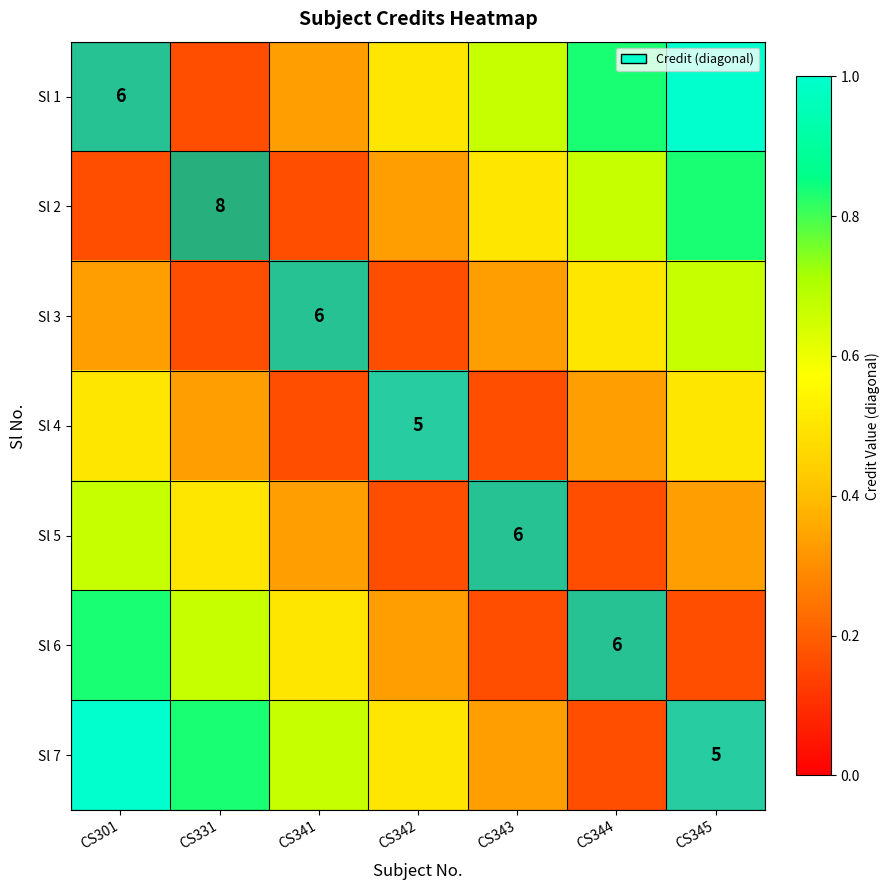

Between CS343 and CS331, which is larger?

CS331